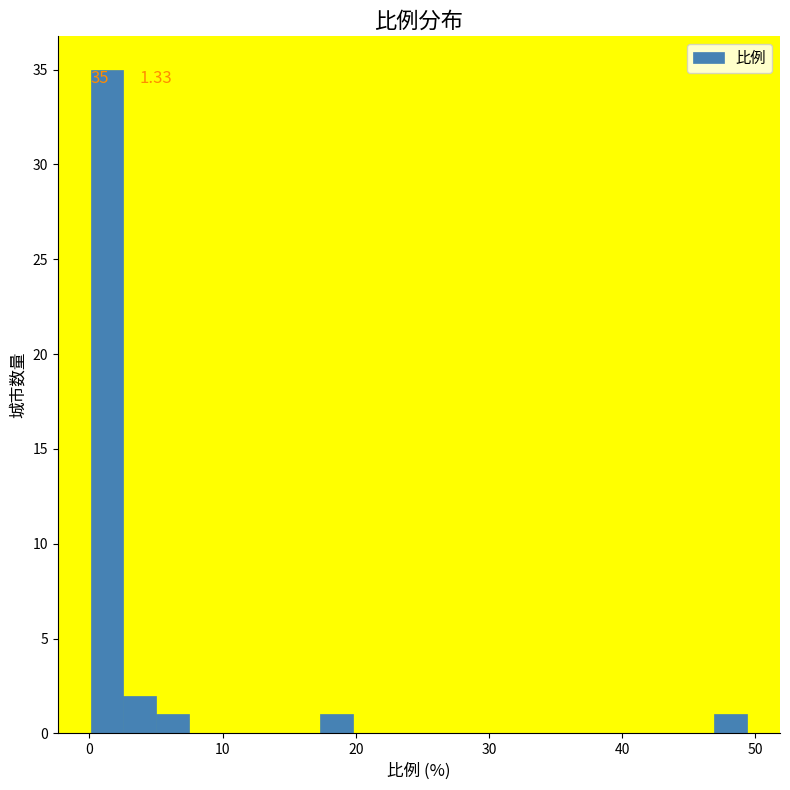

Read against the x-axis, roughly where is the centre of the tallest bar?

1